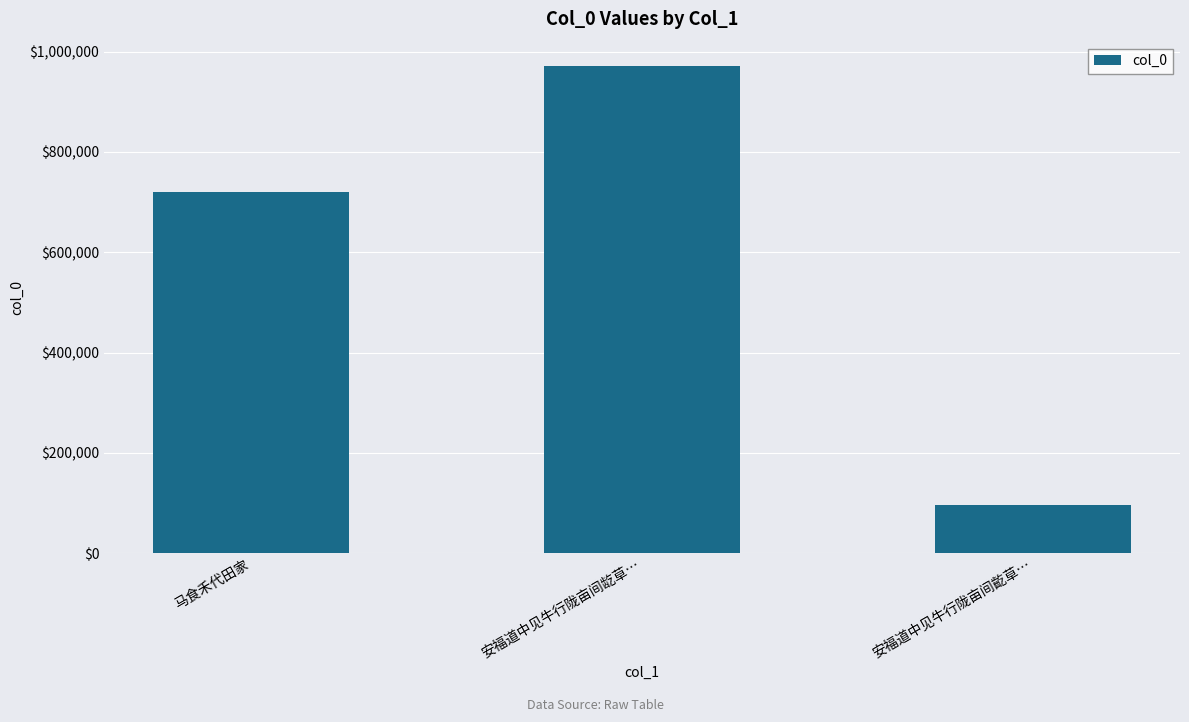

Where is the data nearest to the value 533298?

马食禾代田家